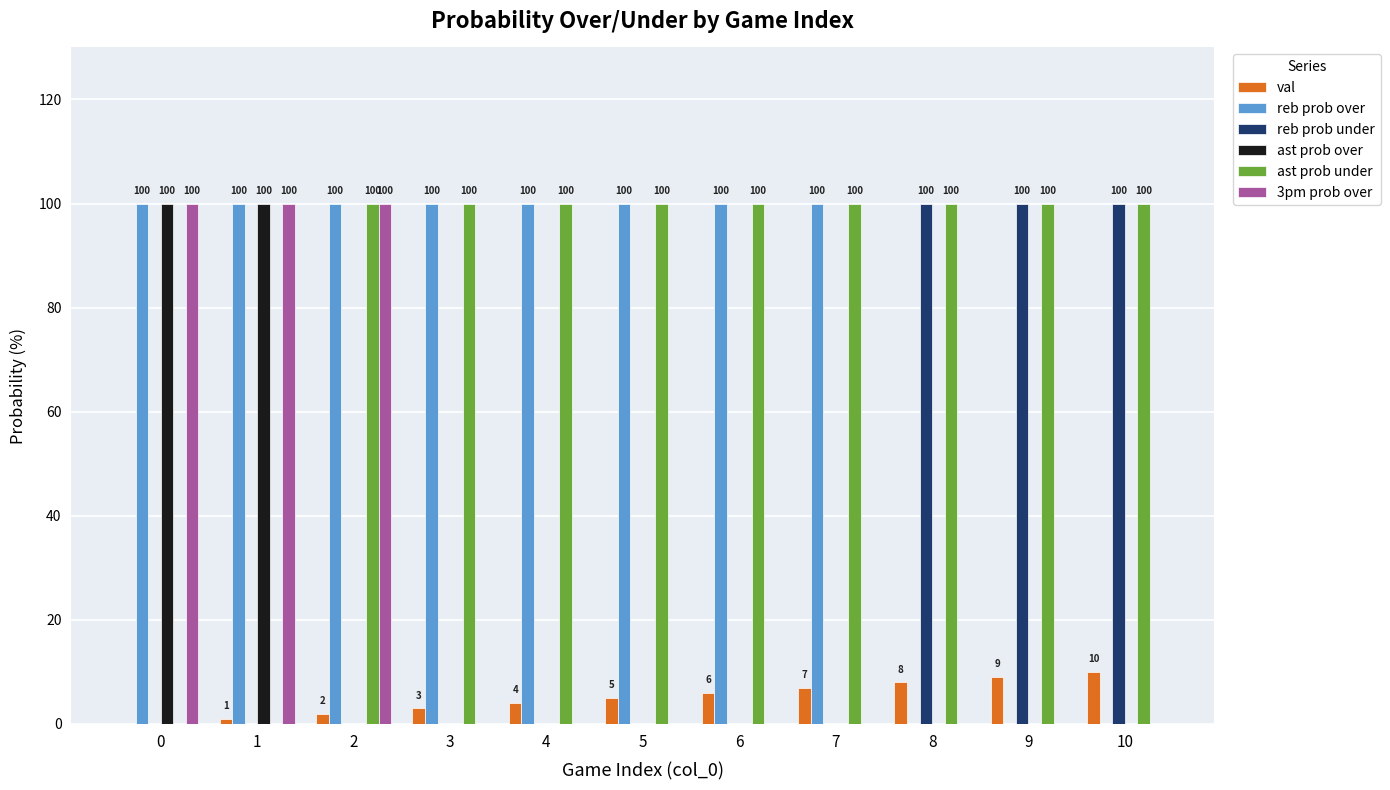

Reading left to right, transcribe all the data shown in this chart.

val: 0	1	2	3	4	5	6	7	8	9	10
reb prob over: 100	100	100	100	100	100	100	100	0	0	0
reb prob under: 0	0	0	0	0	0	0	0	100	100	100
ast prob over: 100	100	0	0	0	0	0	0	0	0	0
ast prob under: 0	0	100	100	100	100	100	100	100	100	100
3pm prob over: 100	100	100	0	0	0	0	0	0	0	0